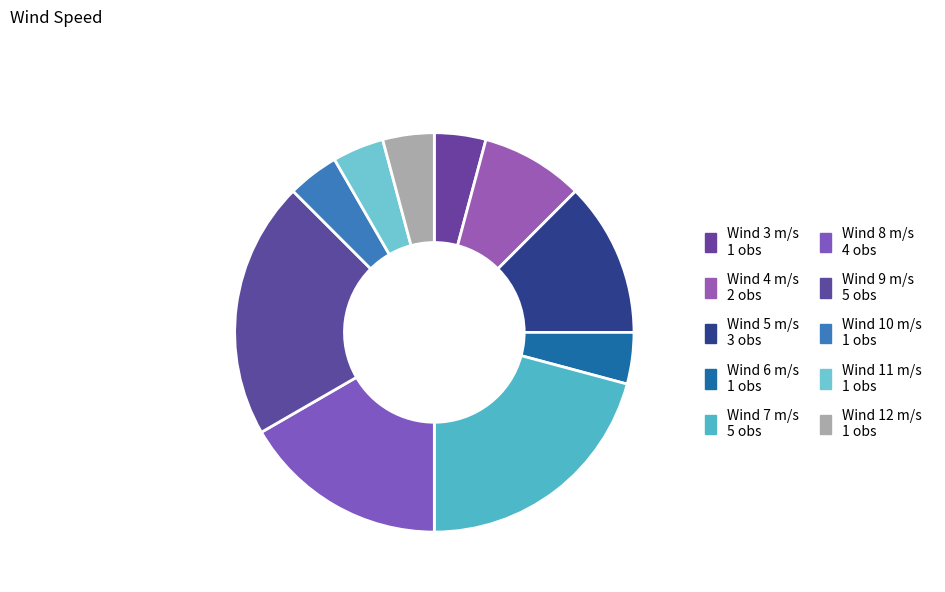

How many segments does this pie chart have?

10